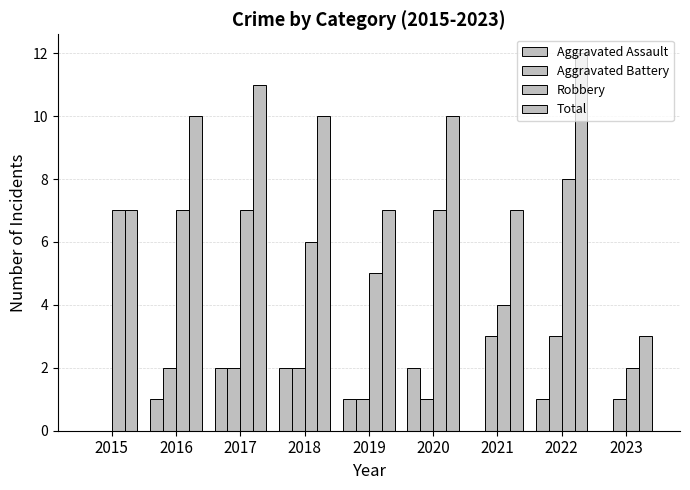

How many series are shown in this chart?

4